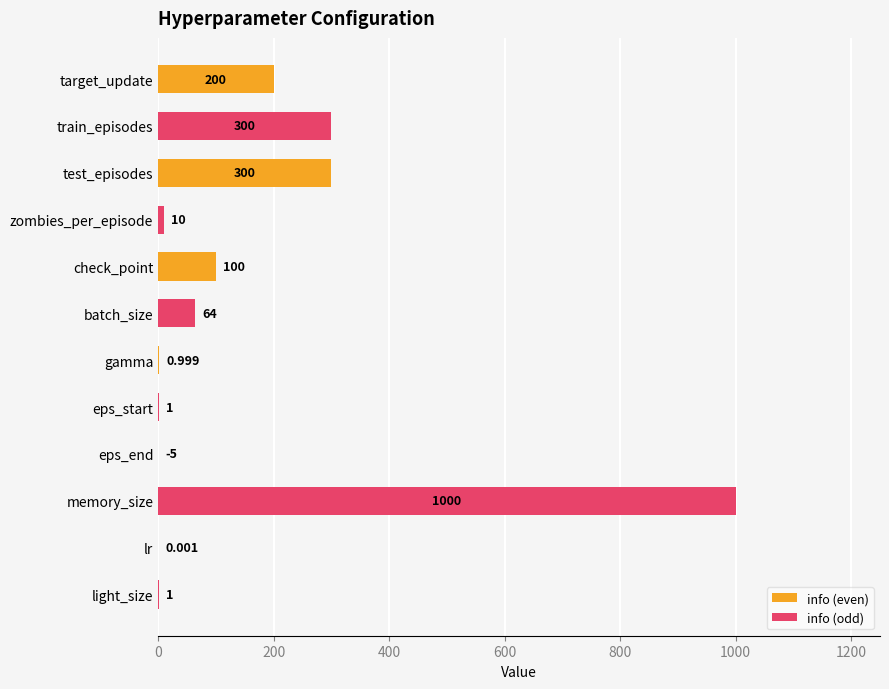

How many distinct data groups are displayed?

2